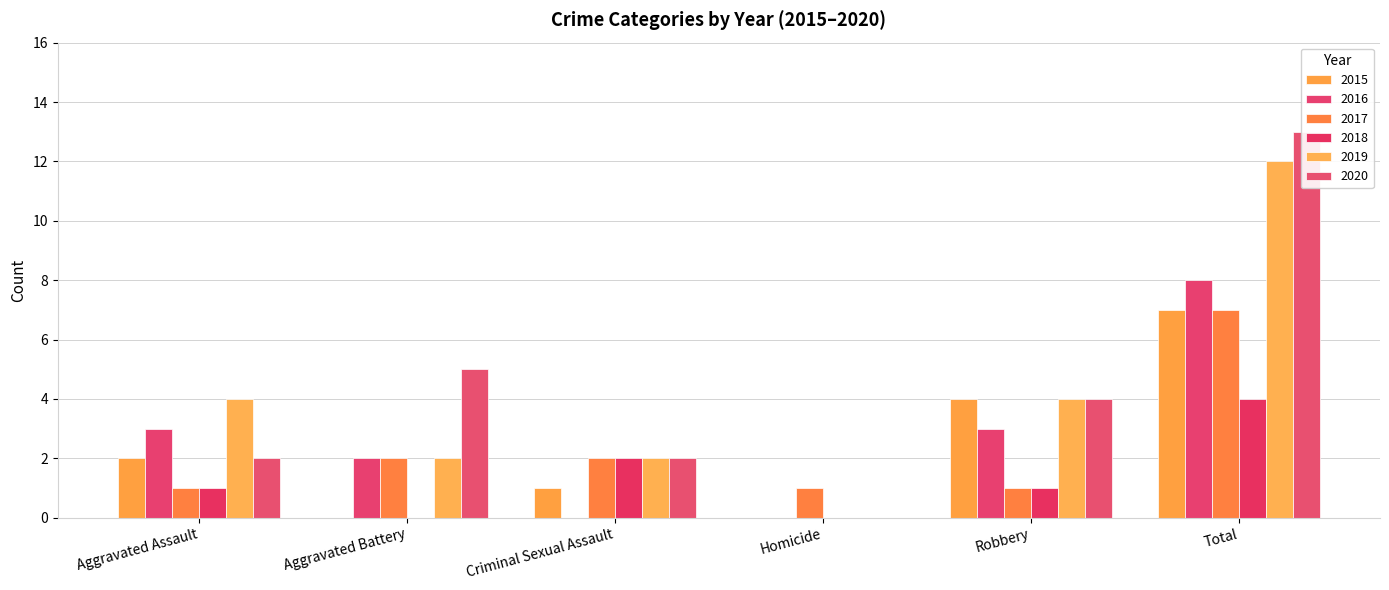

What is the sum of all 2016 values?

16